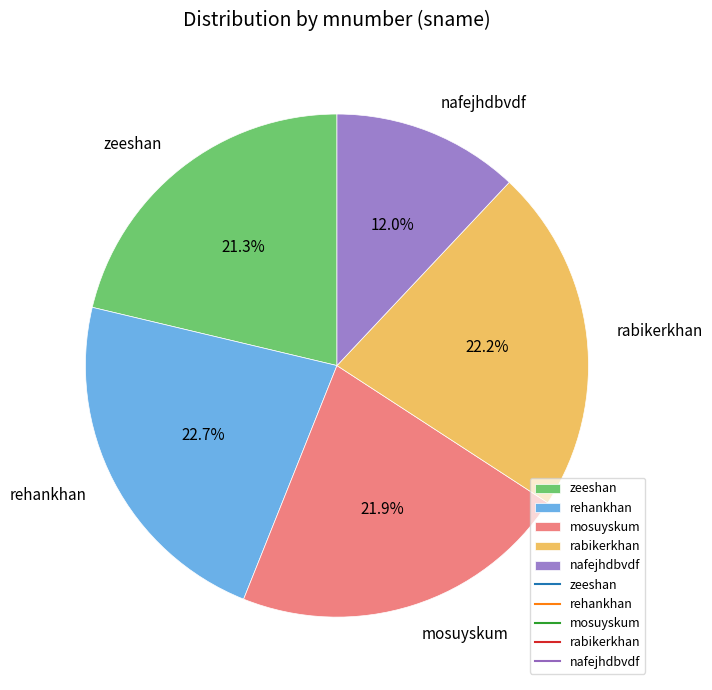

Do nafejhdbvdf and rabikerkhan together represent more than half of the pie?

No